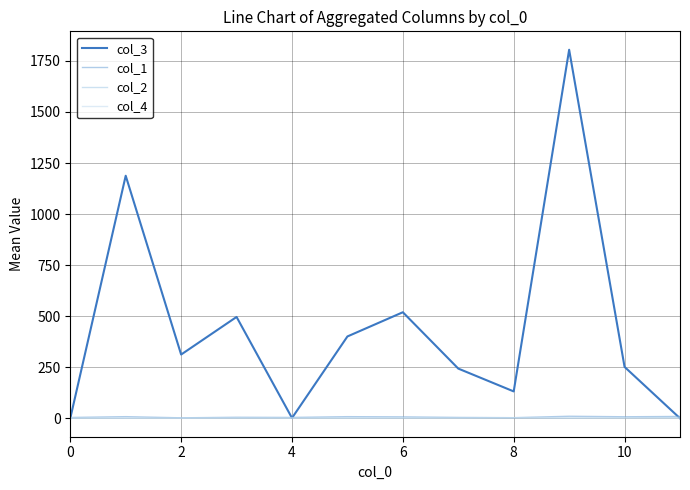

What is the minimum value shown in the chart?

1.0